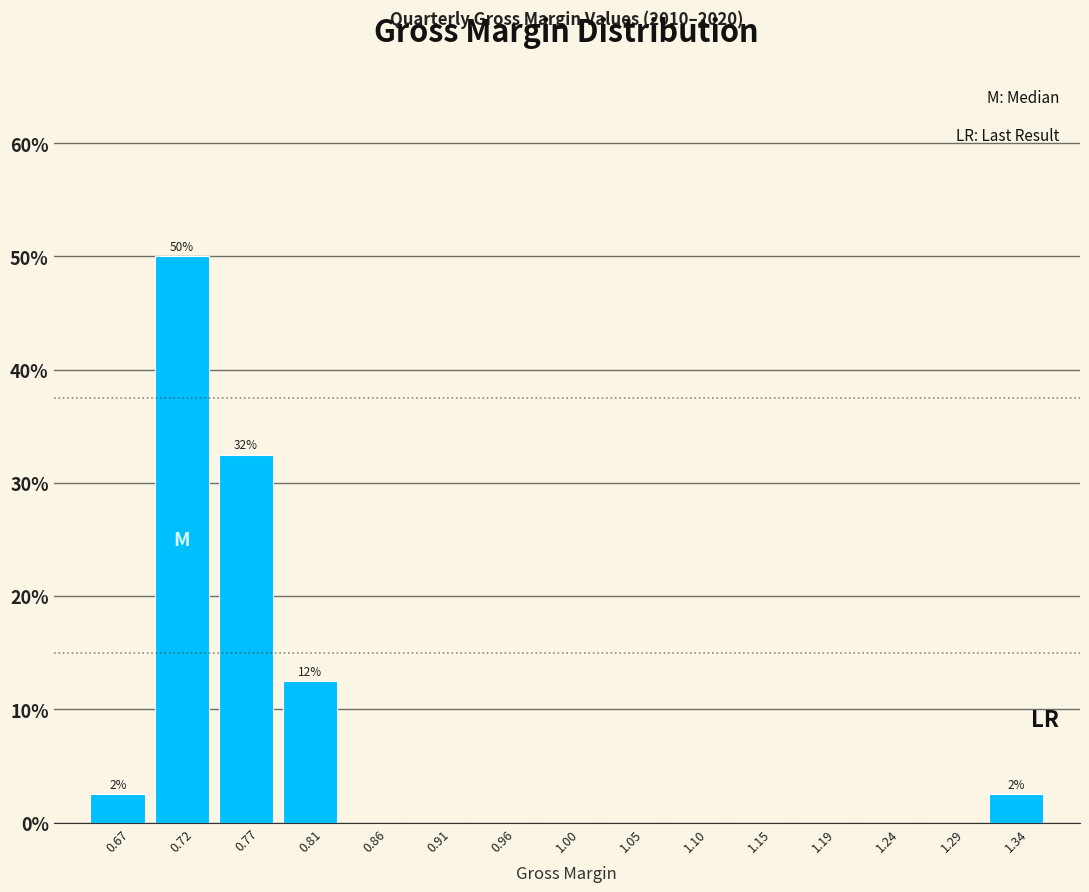

Over which range of the x-axis is the bar tallest?

0.695 to 0.745